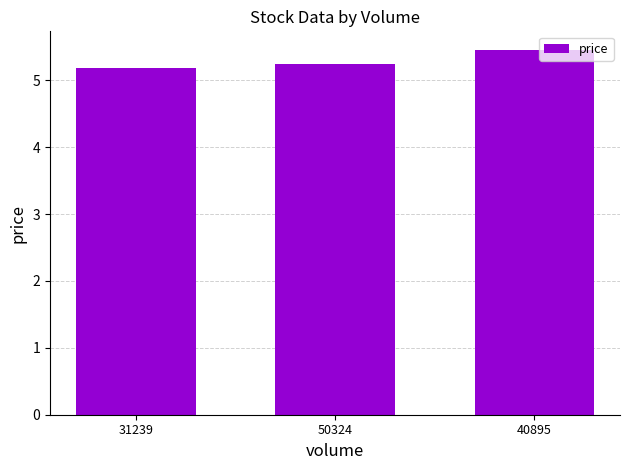

Approximately how many times larger is the value at 50324 compared to 31239?

1.0